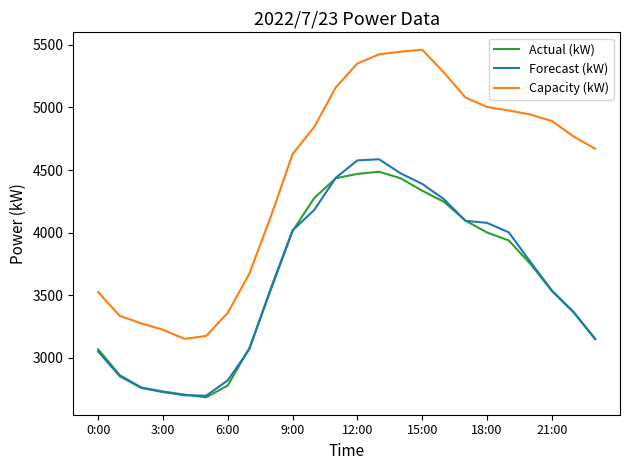

What is the greatest value displayed?

5462